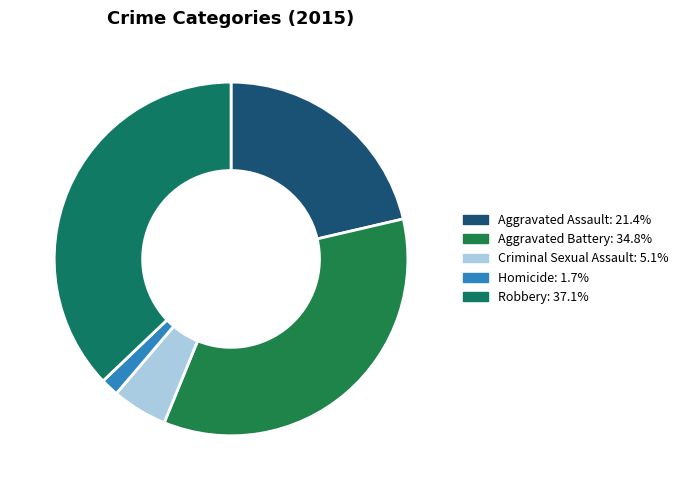

Approximately how many times larger is the value at Homicide compared to Criminal Sexual Assault?

0.3